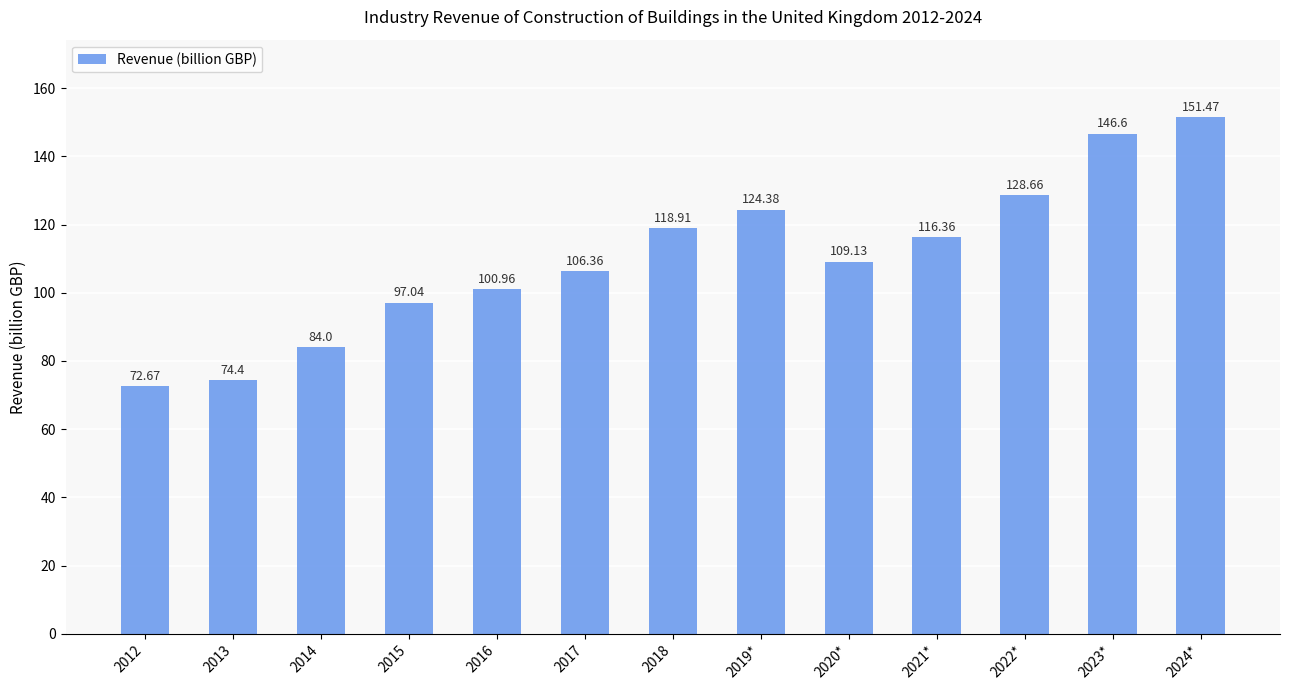

What is the greatest value displayed?

151.5